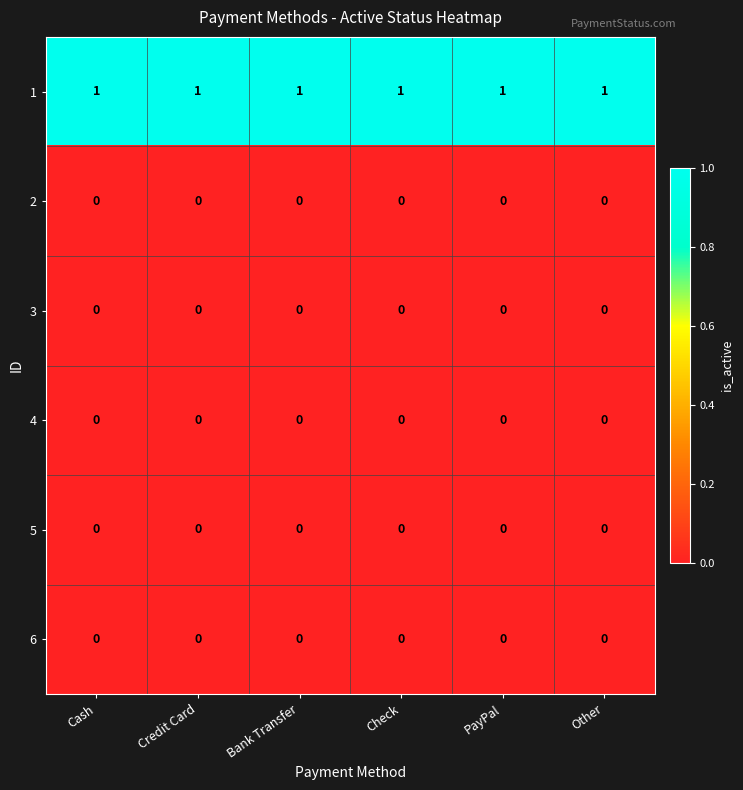

What is the sum of all 1 values?

6